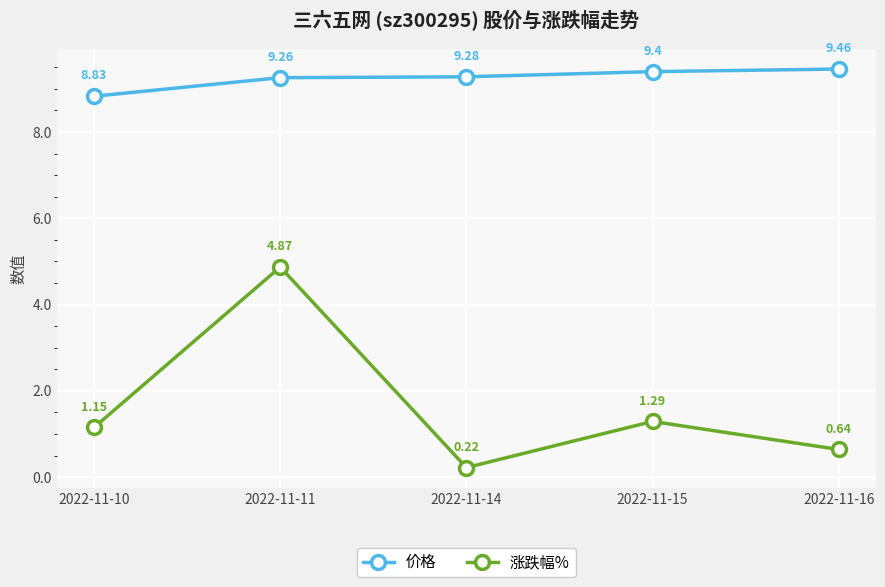

What is the total value across all series at 2022-11-11?

14.1